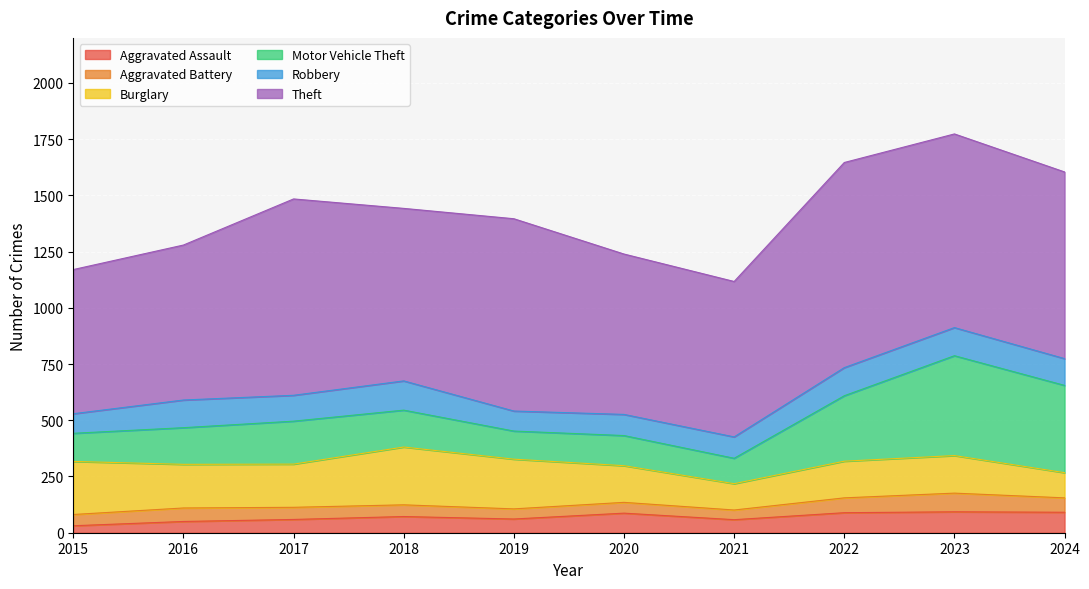

True or false: Motor Vehicle Theft has more than 2 interior local peaks.

True